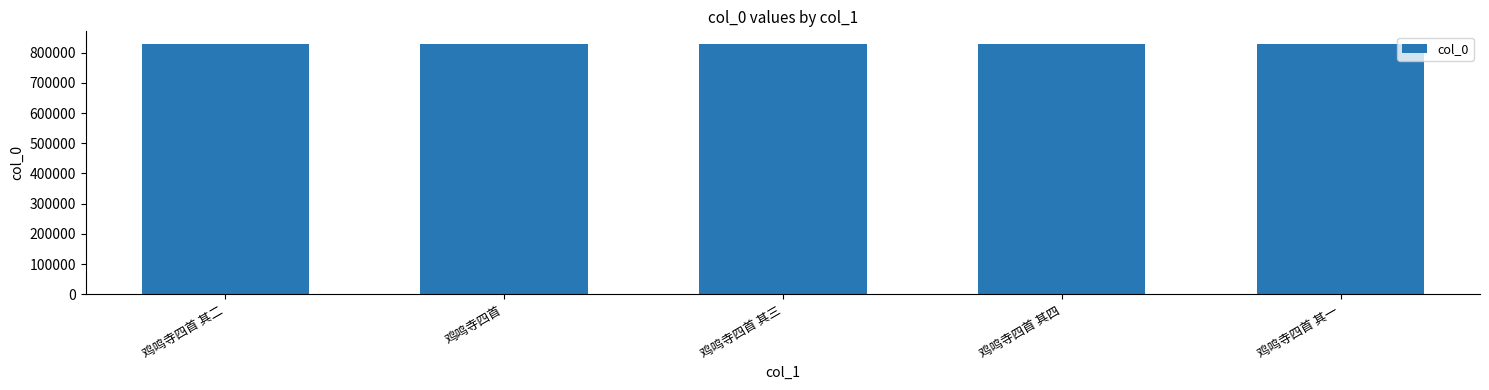

Approximately how many times larger is the value at 鸡鸣寺四首 其三 compared to 鸡鸣寺四首?

1.0